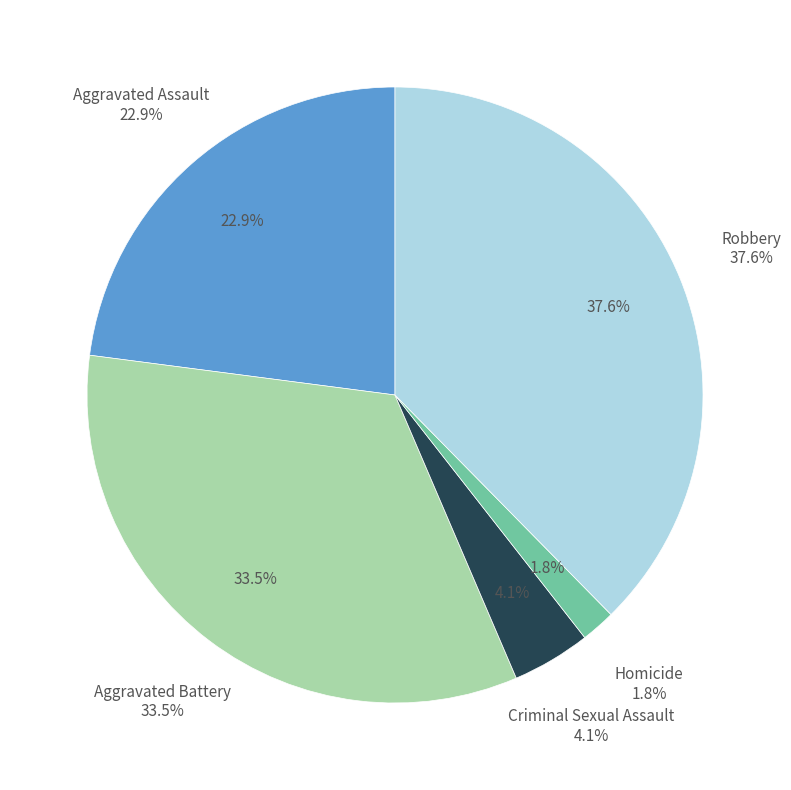

Which category has the smallest portion of the pie?

Homicide